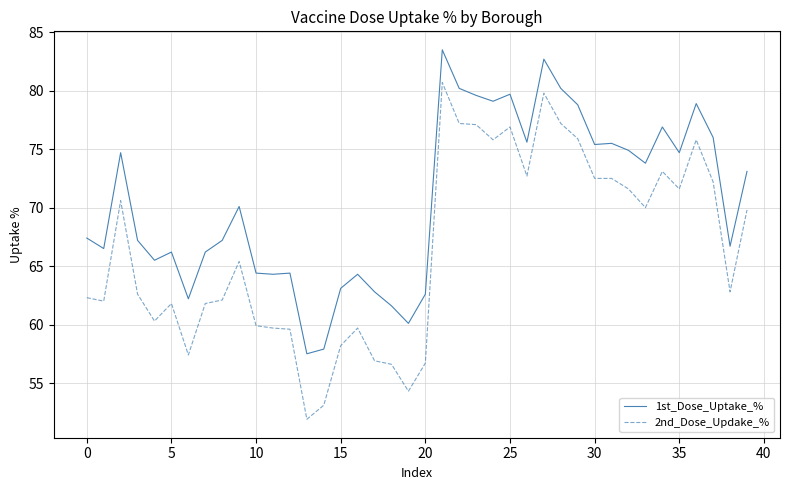

Which series has the largest range (max minus min)?

2nd_Dose_Updake_%